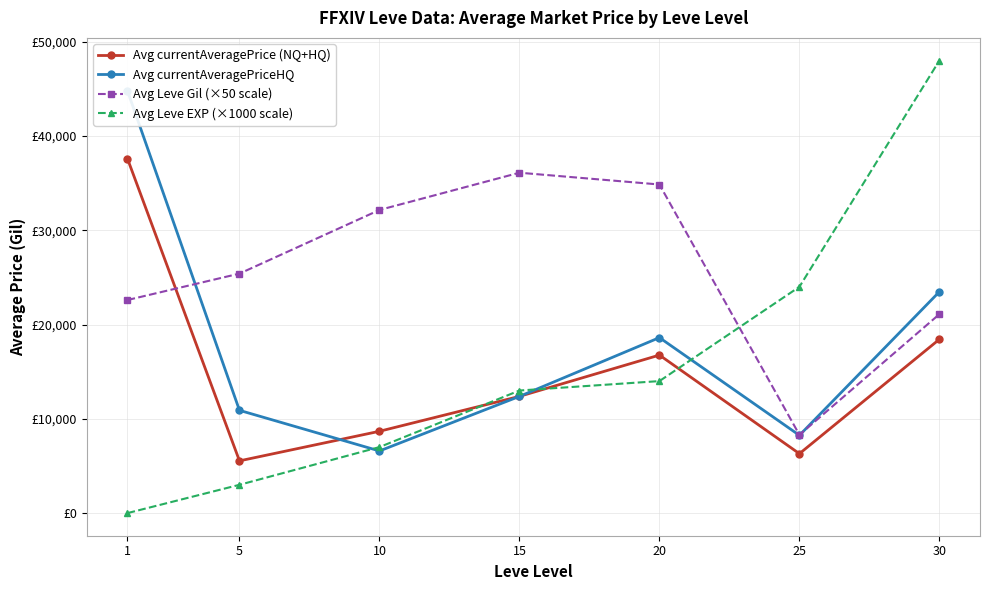

At which label is Avg Leve Gil (×50 scale) closest to 22200?

1